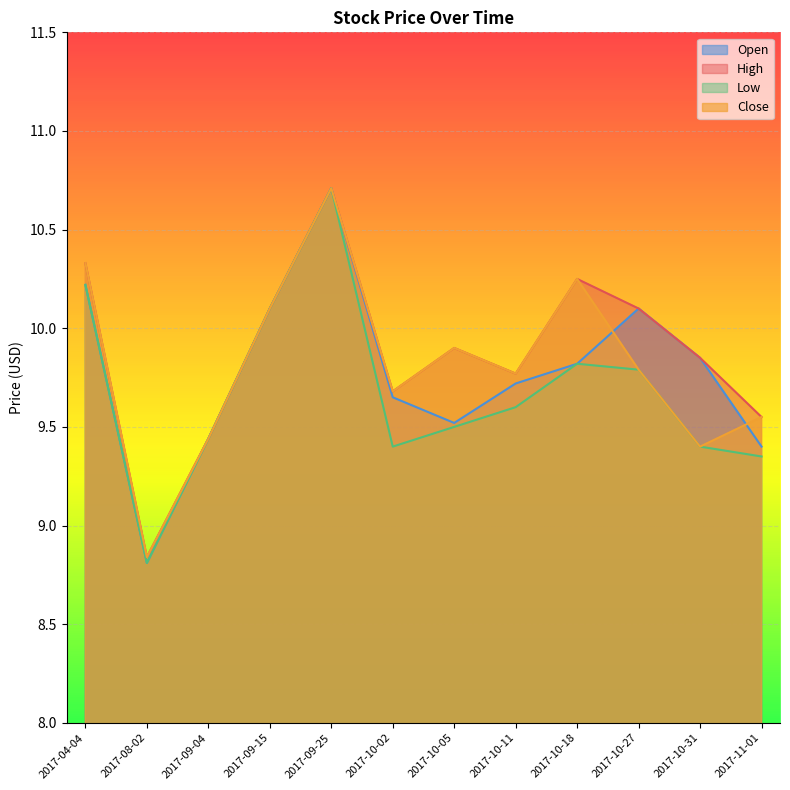

Rank the series by their maximum value, from lowest to highest.

Open, High, Low, Close